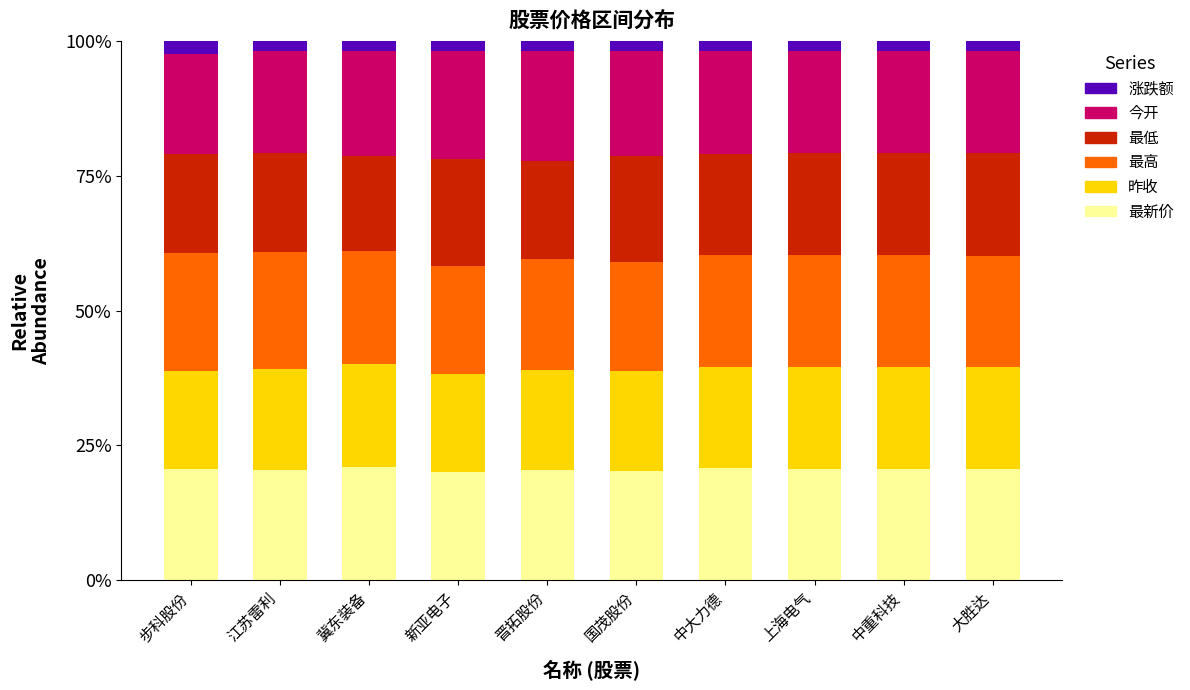

What is the minimum value for 最新价?

20.0